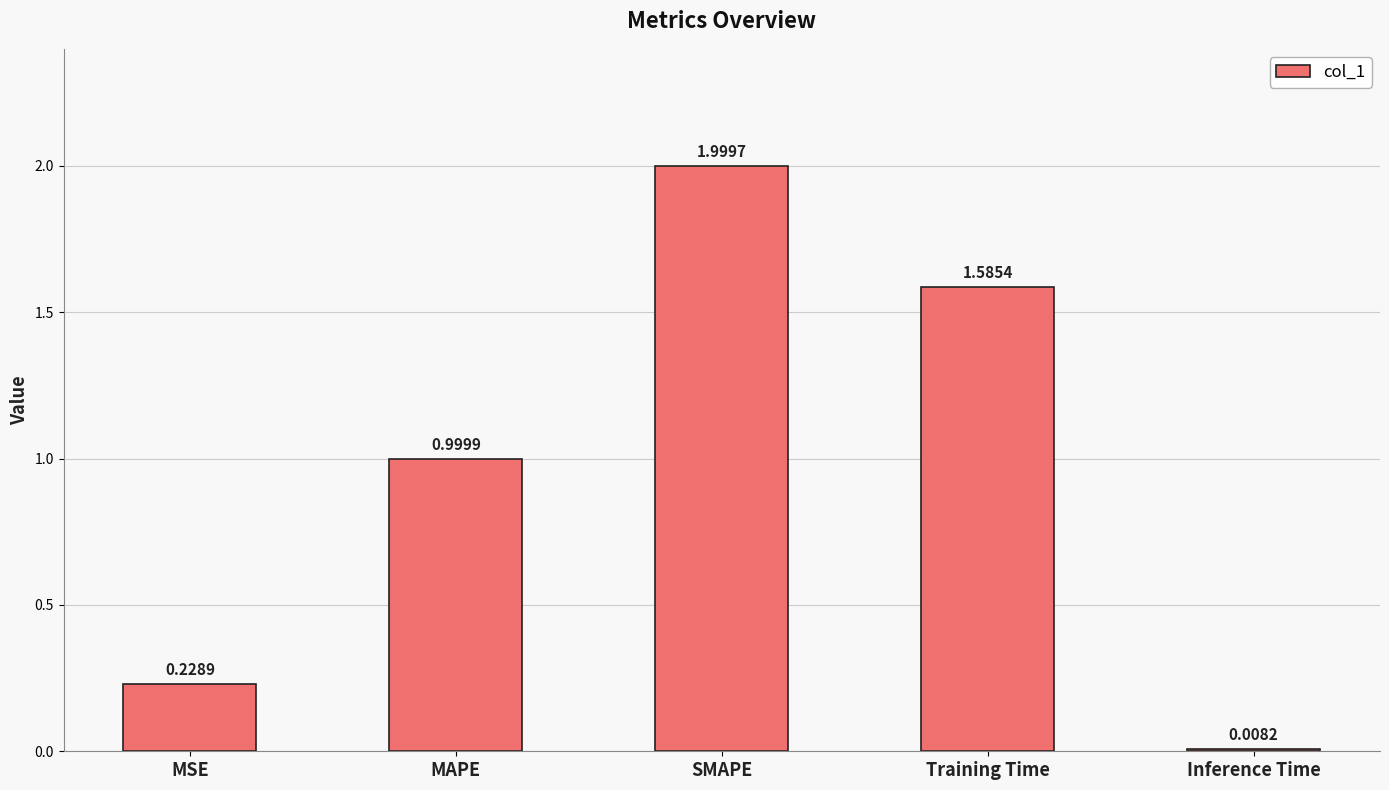

Between SMAPE and Inference Time, which is larger?

SMAPE